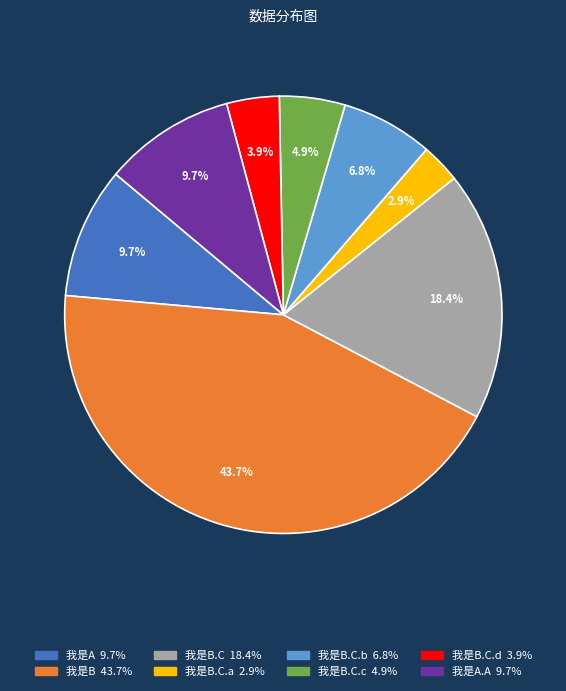

Does any single category account for the majority?

No